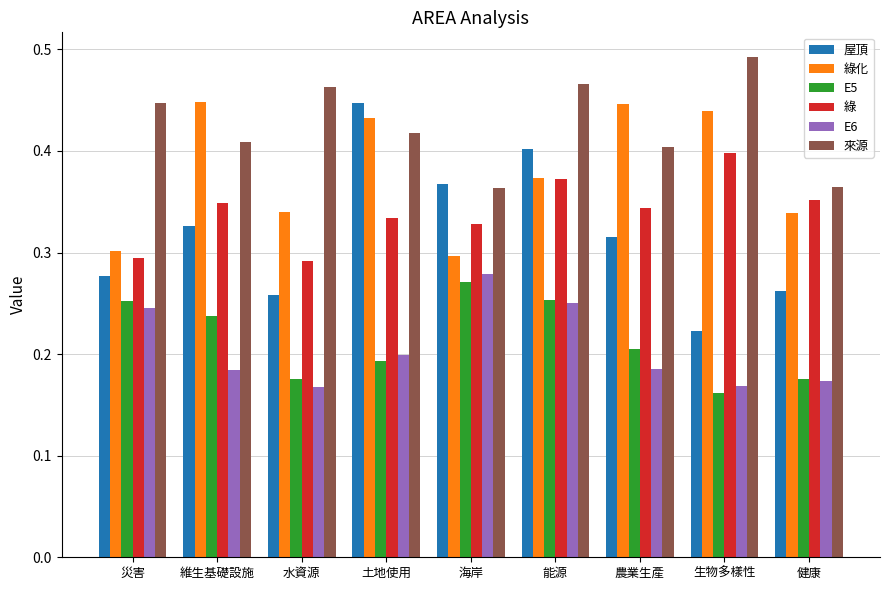

Rank the series at 生物多樣性 from highest to lowest value.

來源, 綠化, 綠, 屋頂, E6, E5